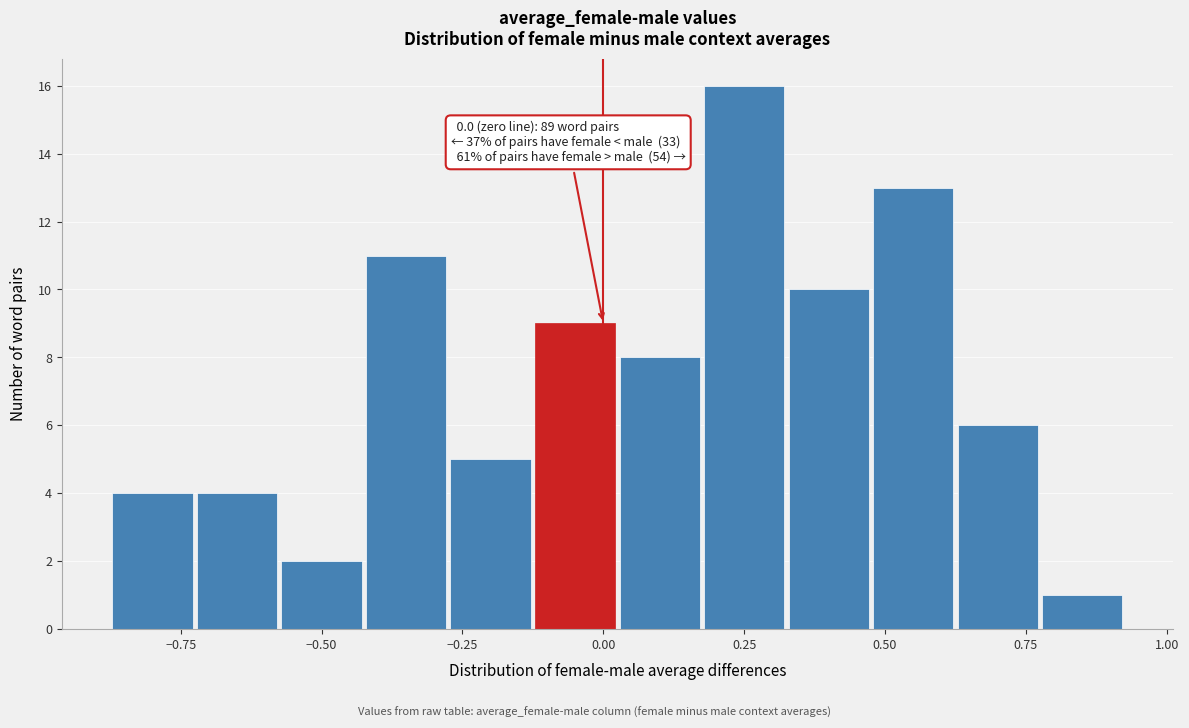

Read against the x-axis, roughly where is the centre of the tallest bar?

0.25